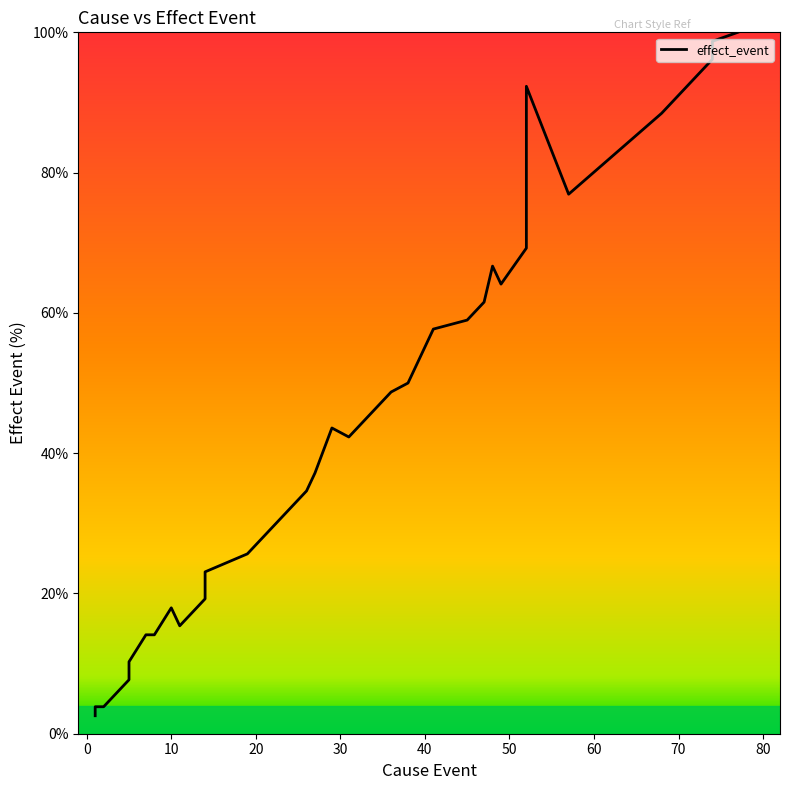

What is the greatest value displayed?

100.0